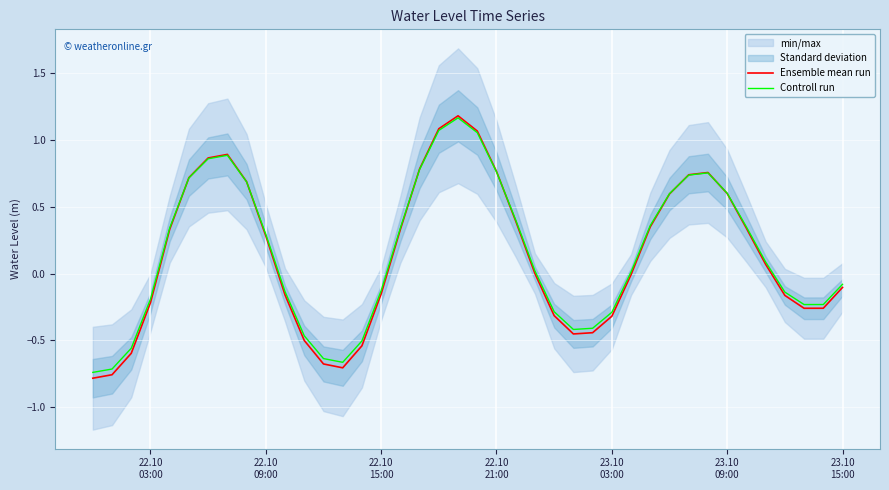

What is the sum of all Ensemble mean run values?

5.4